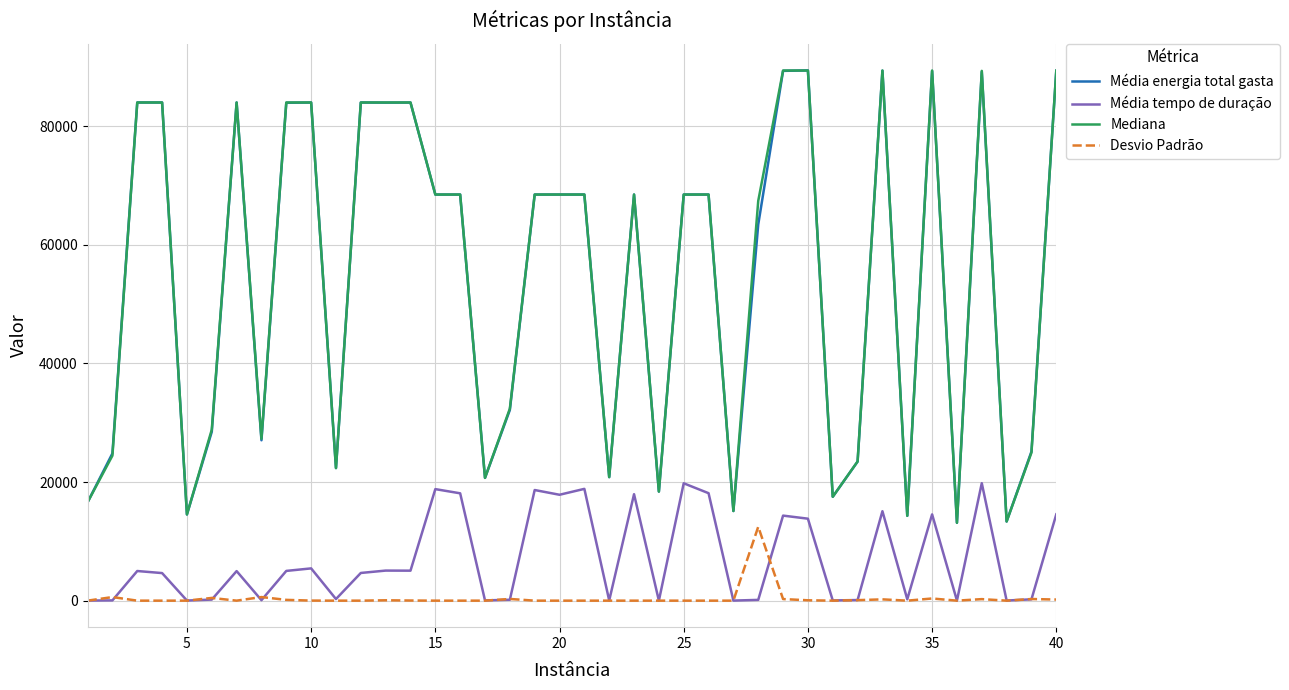

What is the highest value of the Mediana series?

89370.0